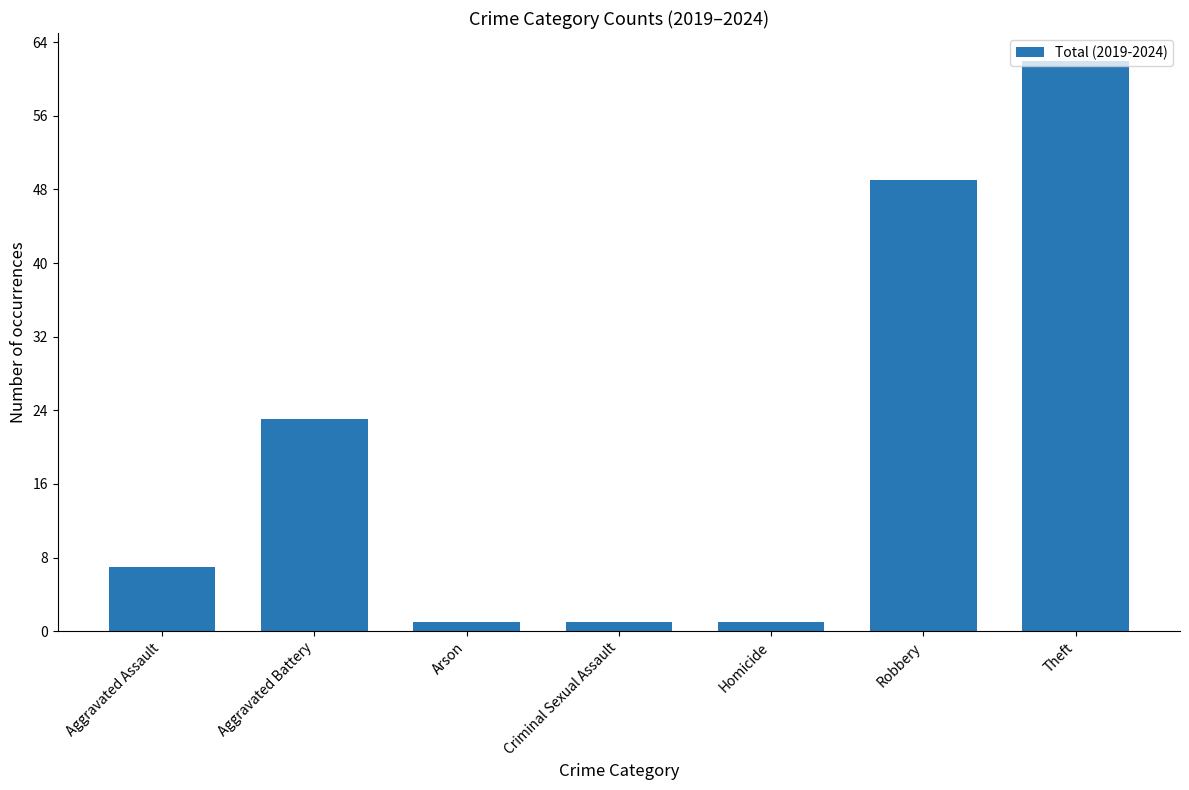

True or false: the data shows 23 at Aggravated Battery.

True